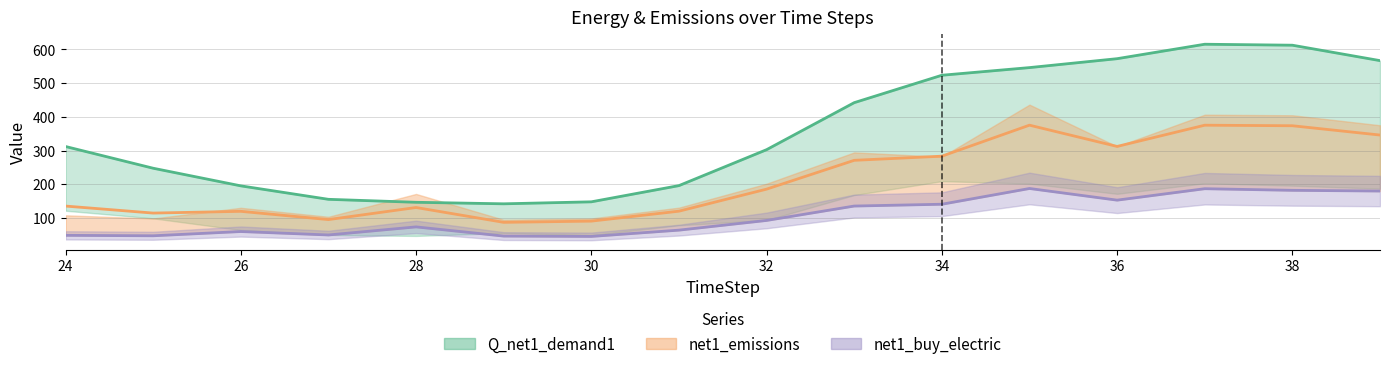

What is the difference between the highest and lowest values at 37?

428.6